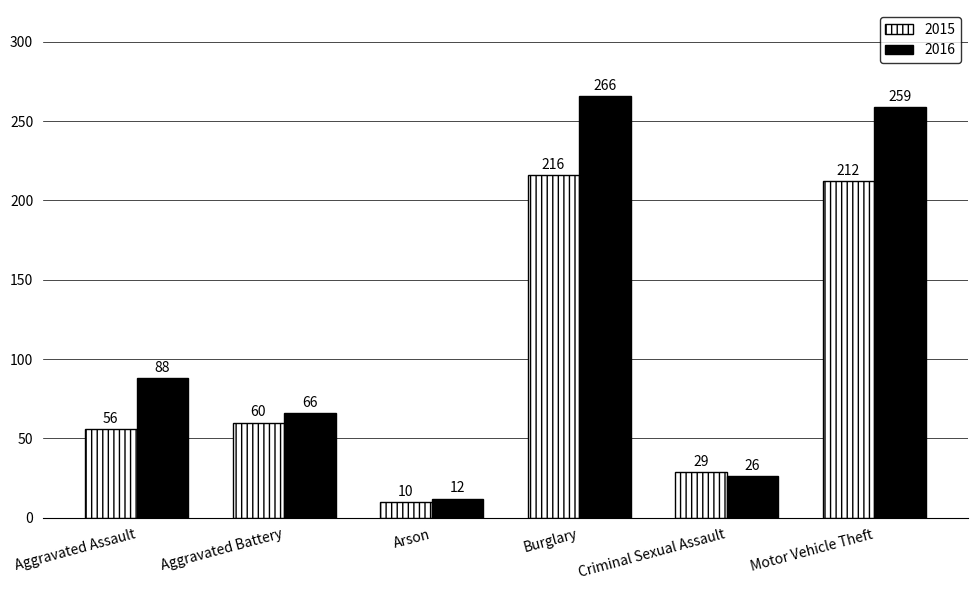

True or false: 2015 has a value of 368 at Burglary.

False